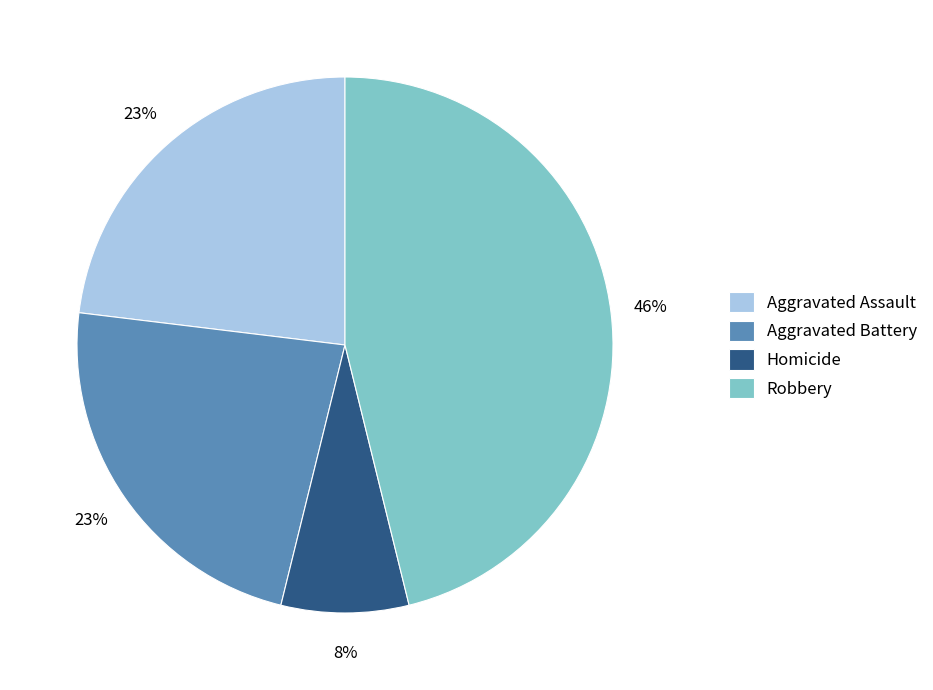

Do Robbery and Aggravated Battery together represent more than half of the pie?

Yes